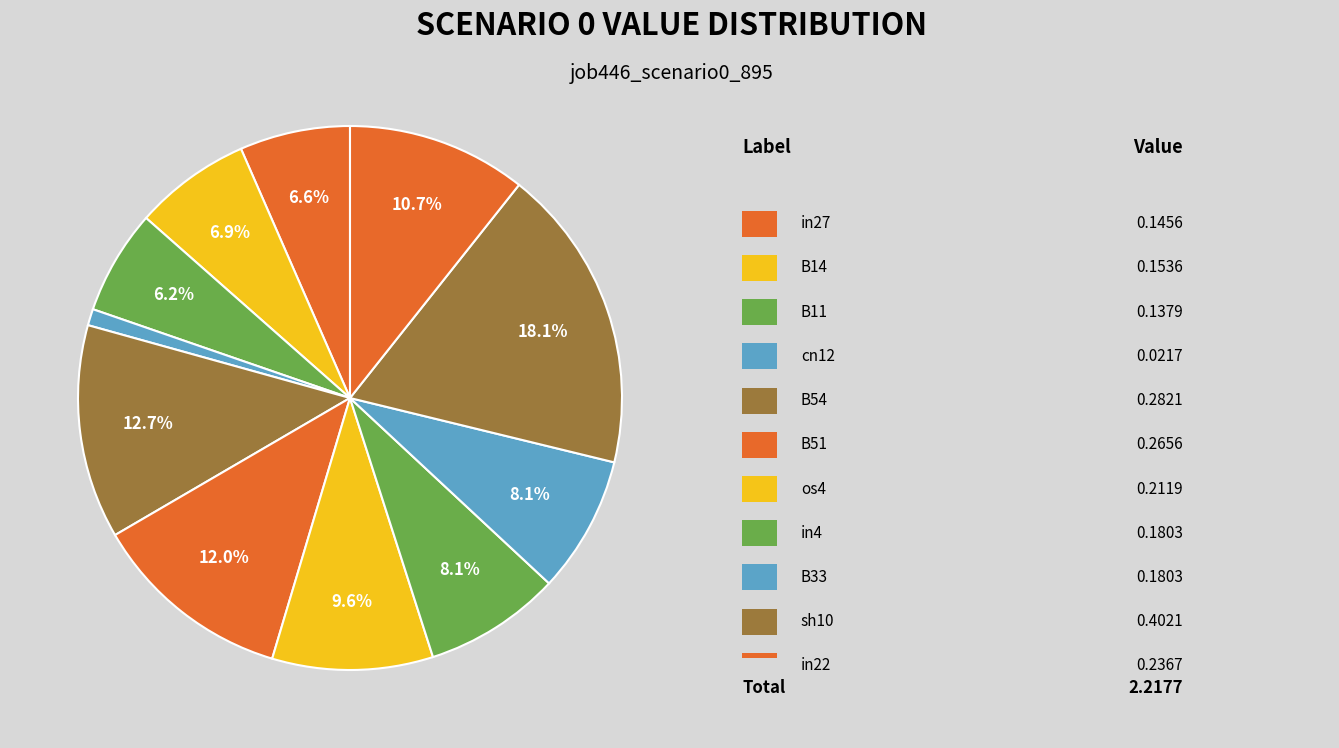

What is the largest slice in the pie chart?

sh10